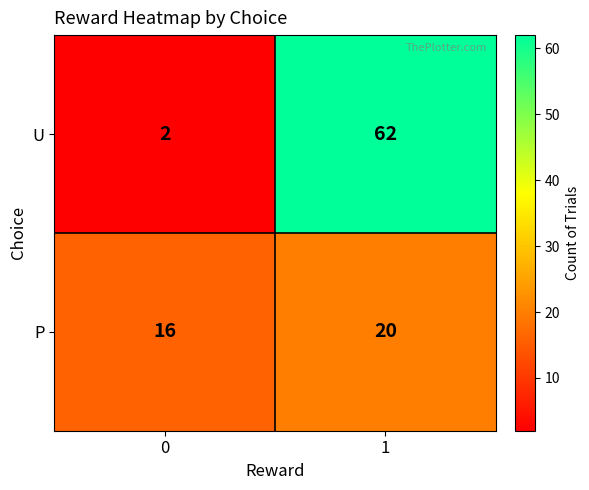

Which series has the largest total across all categories?

U